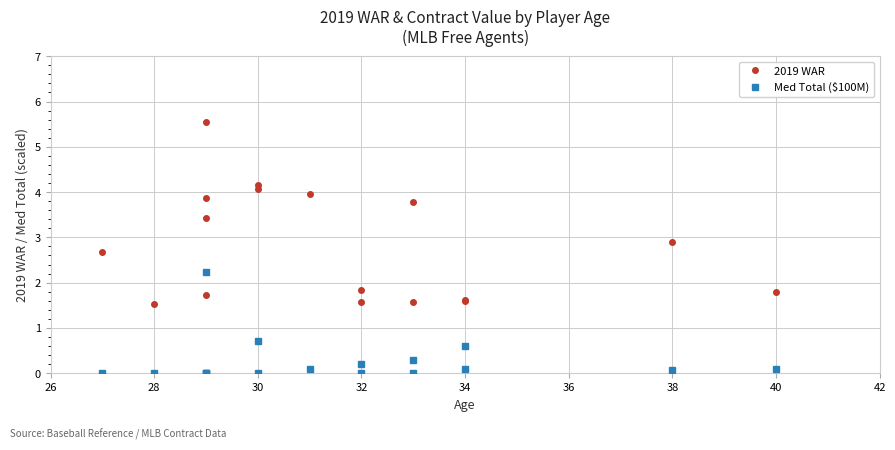

Between 38 and 42, which series saw the biggest shift?

2019 WAR